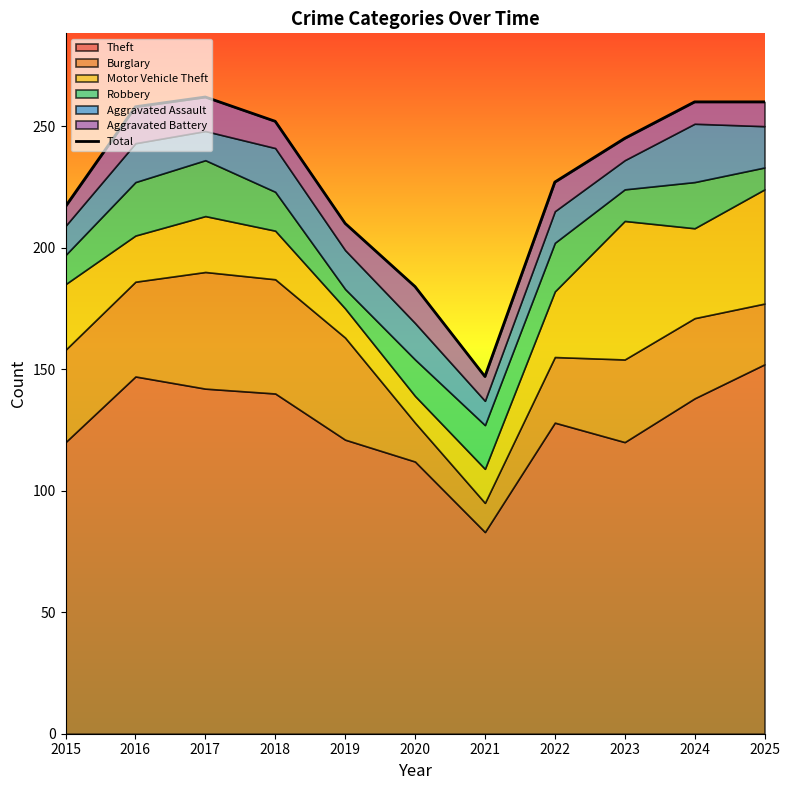

Where is the first local minimum?

2021